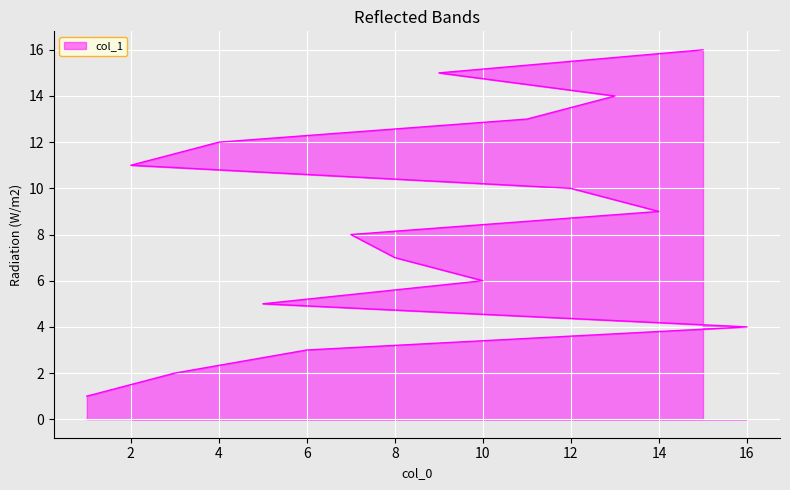

At which label is the value closest to 8?

7